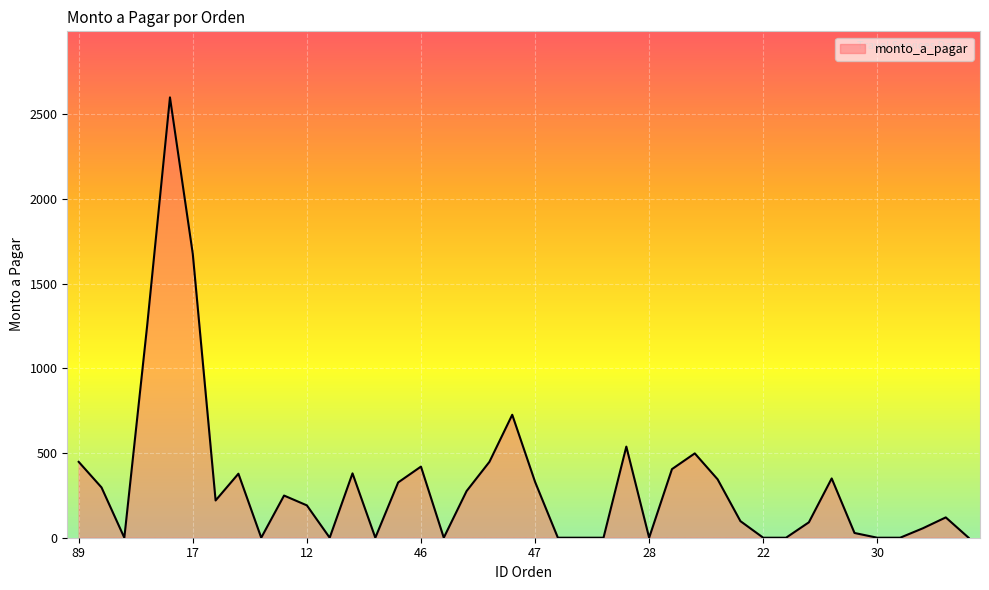

What is the maximum value shown in the chart?

2600.0